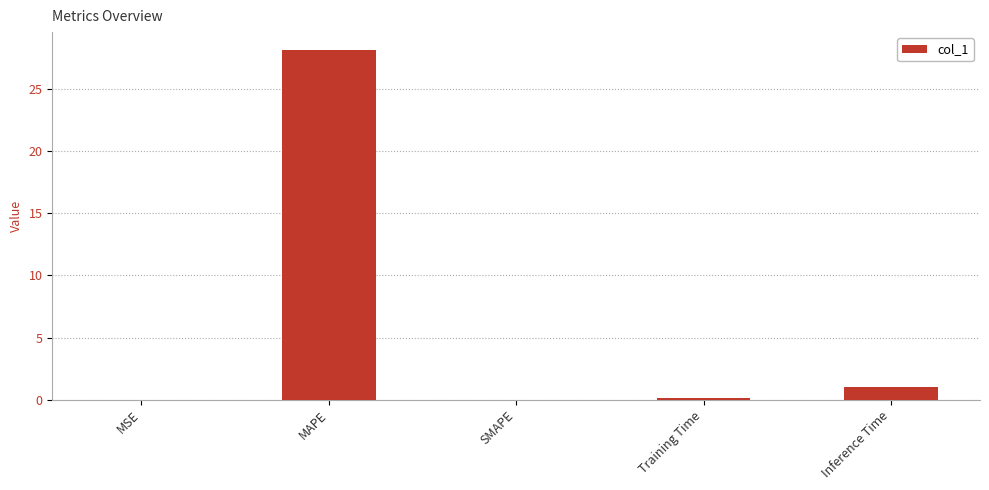

What is the maximum value shown in the chart?

28.2